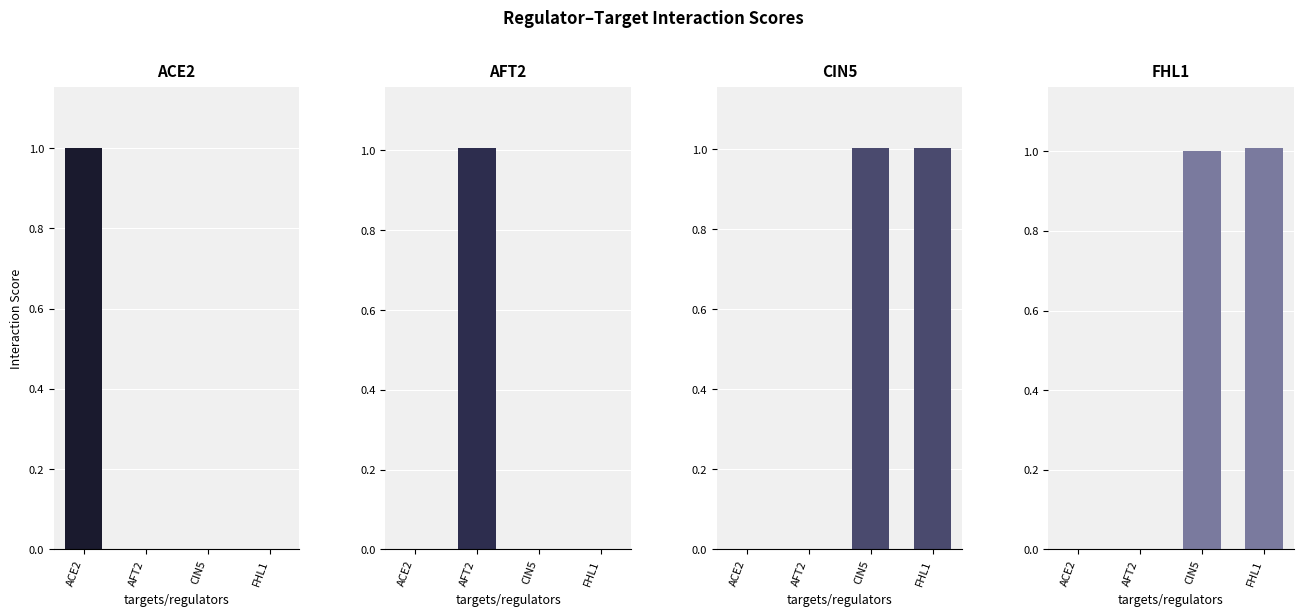

How many data points in CIN5 are above 1?

2